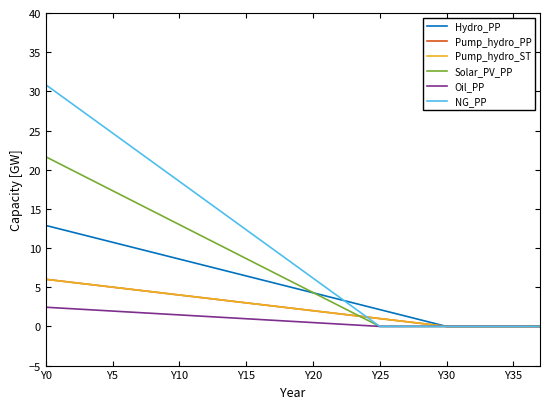

Does the chart display data point markers on the line(s)?

No